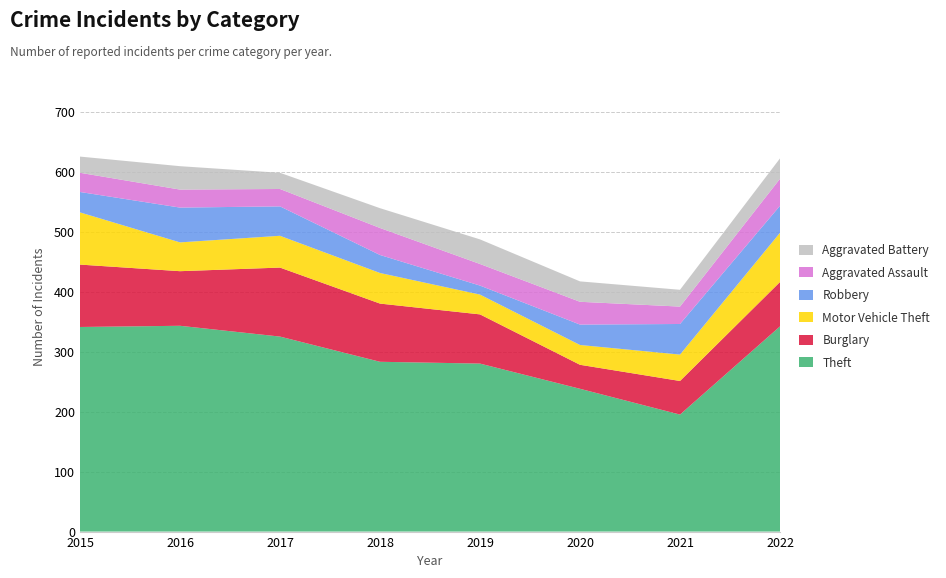

Reading left to right, what are all the values shown in this chart?

Theft: 2015=341	2016=343	2017=325	2018=283	2019=280	2020=238	2021=195	2022=342
Burglary: 2015=104	2016=91	2017=115	2018=97	2019=82	2020=40	2021=56	2022=74
Motor Vehicle Theft: 2015=87	2016=48	2017=53	2018=51	2019=33	2020=33	2021=44	2022=82
Robbery: 2015=34	2016=58	2017=49	2018=30	2019=15	2020=34	2021=51	2022=45
Aggravated Assault: 2015=32	2016=30	2017=29	2018=45	2019=36	2020=38	2021=29	2022=45
Aggravated Battery: 2015=27	2016=39	2017=27	2018=33	2019=41	2020=34	2021=28	2022=34